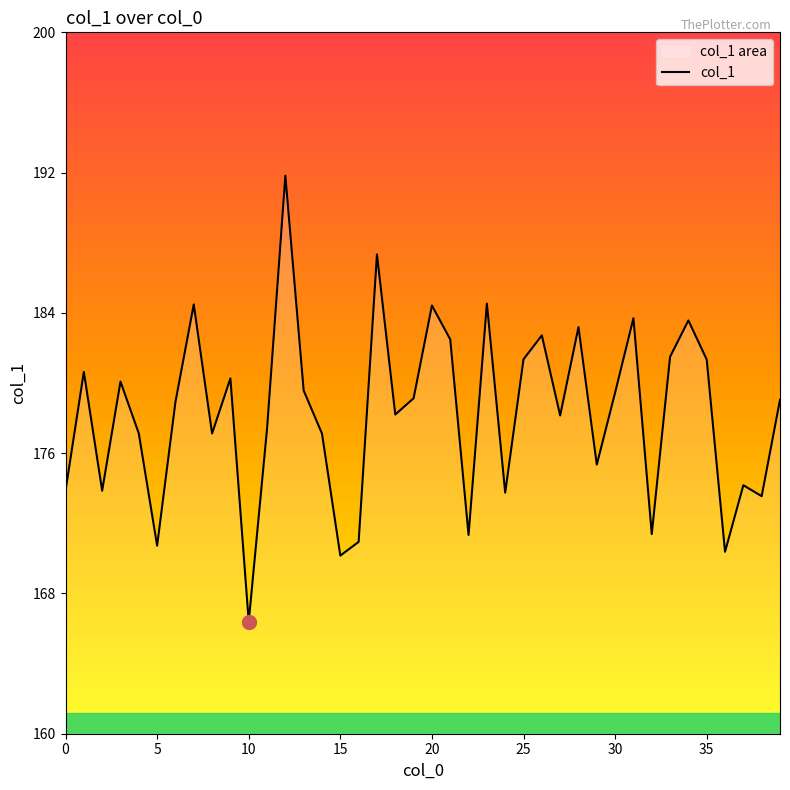

Which label corresponds to the largest value in the chart?

12